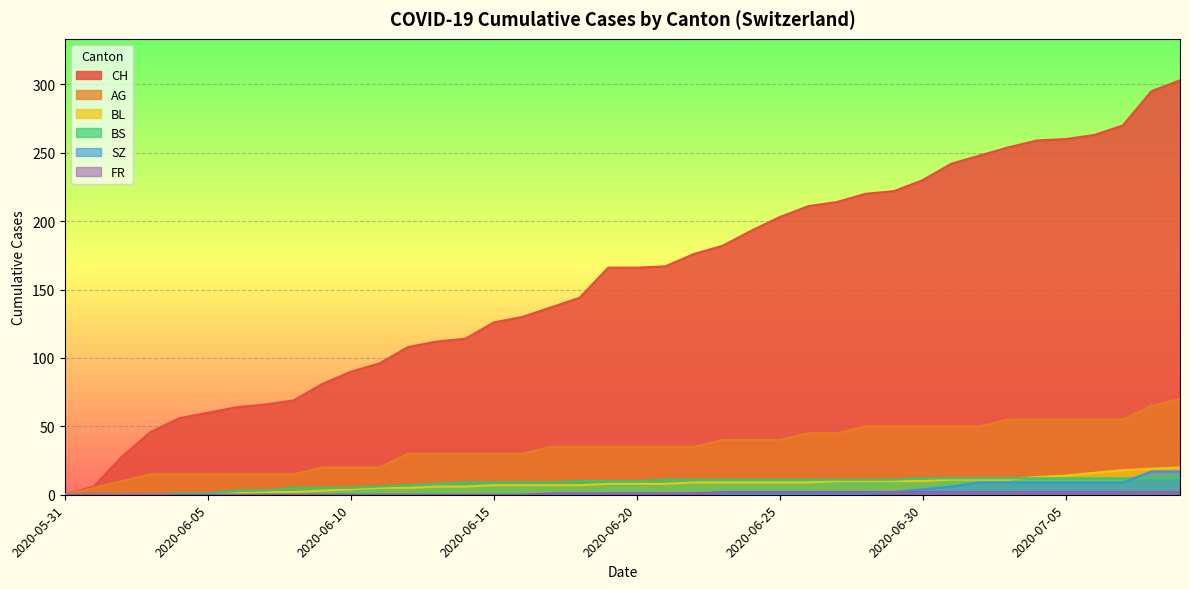

Rank the series at 2020-06-20 from highest to lowest value.

CH, AG, BS, BL, SZ, FR